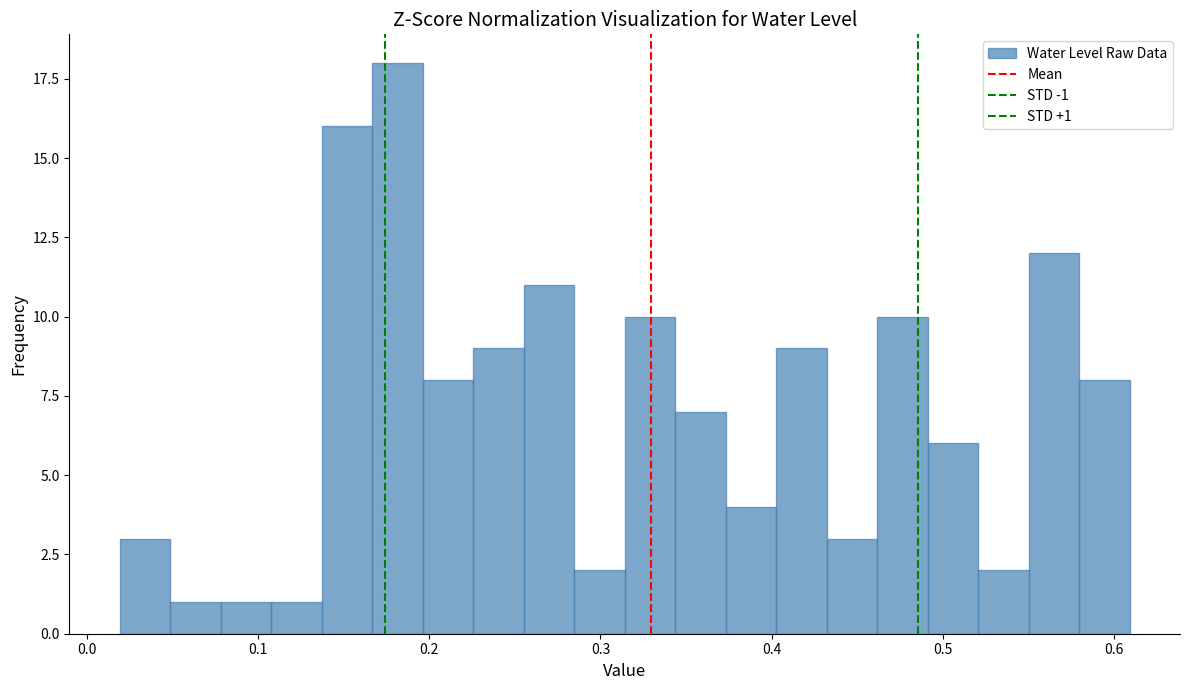

Around what value on the x-axis is the tallest bar? Give the approximate position of its centre, as read against the axis.

0.18